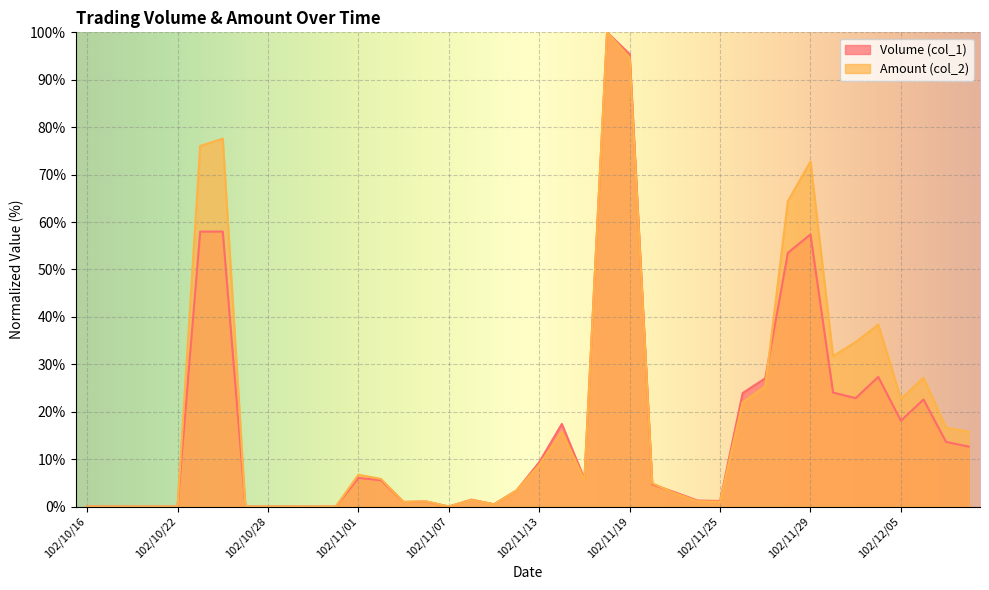

The Volume (col_1) series shows 10.0 at 102/11/01. True or false?

False